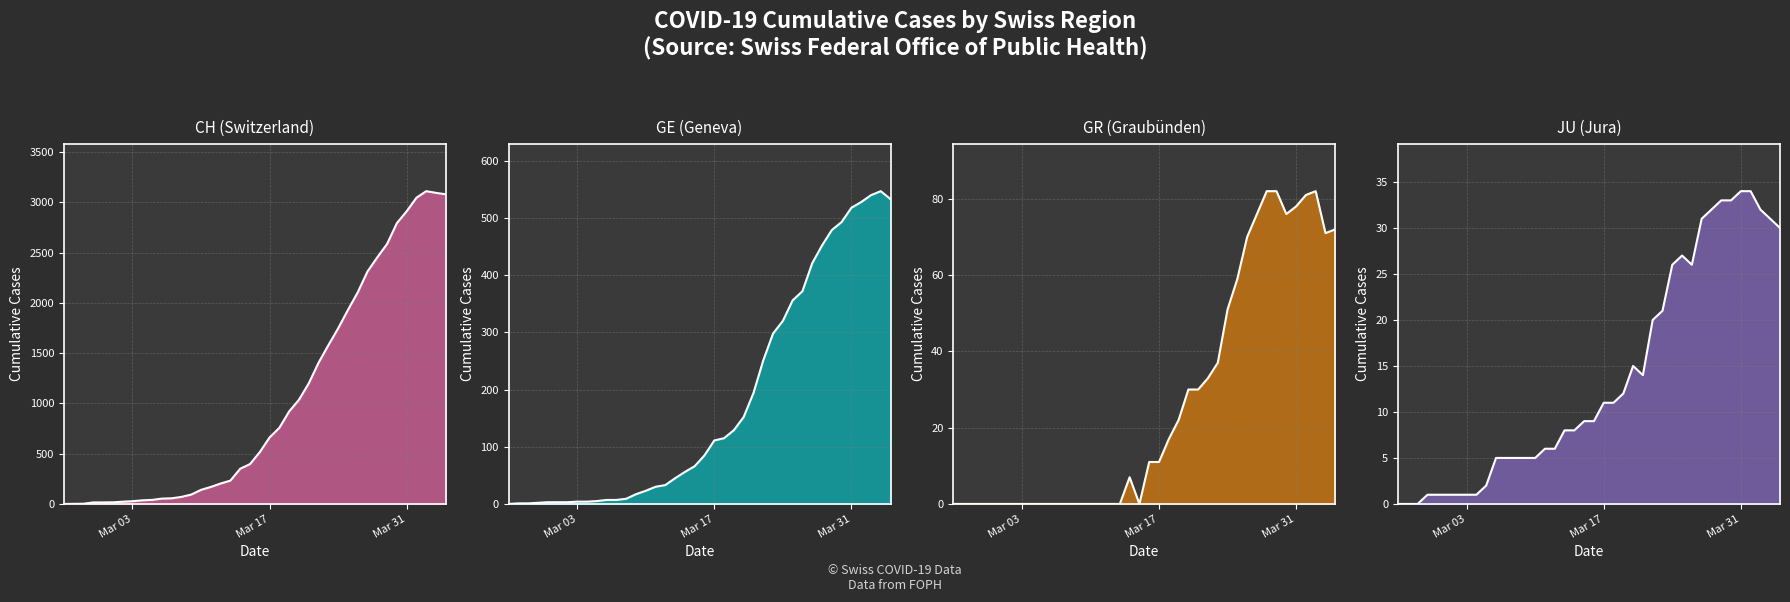

Is it true that JU line equals 34 at Mar 31?

True